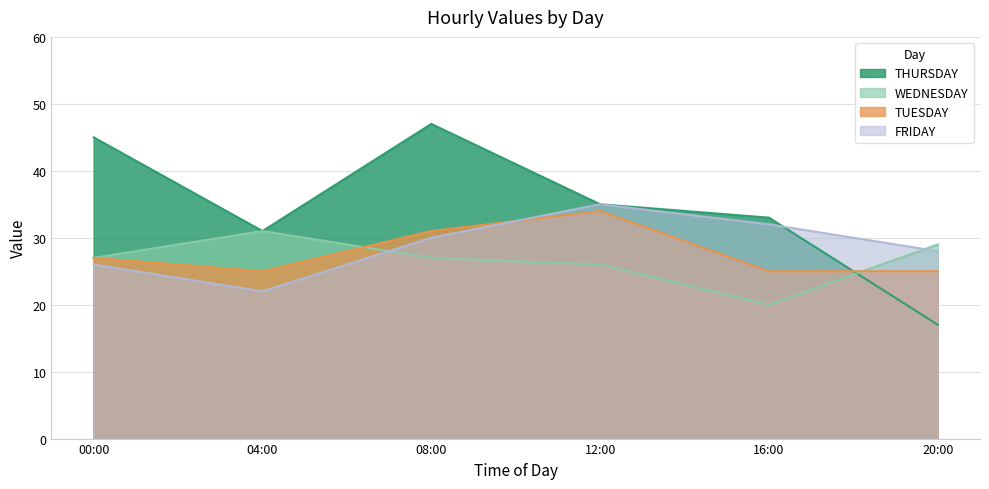

Is it true that TUESDAY equals 38 at 20:00?

False